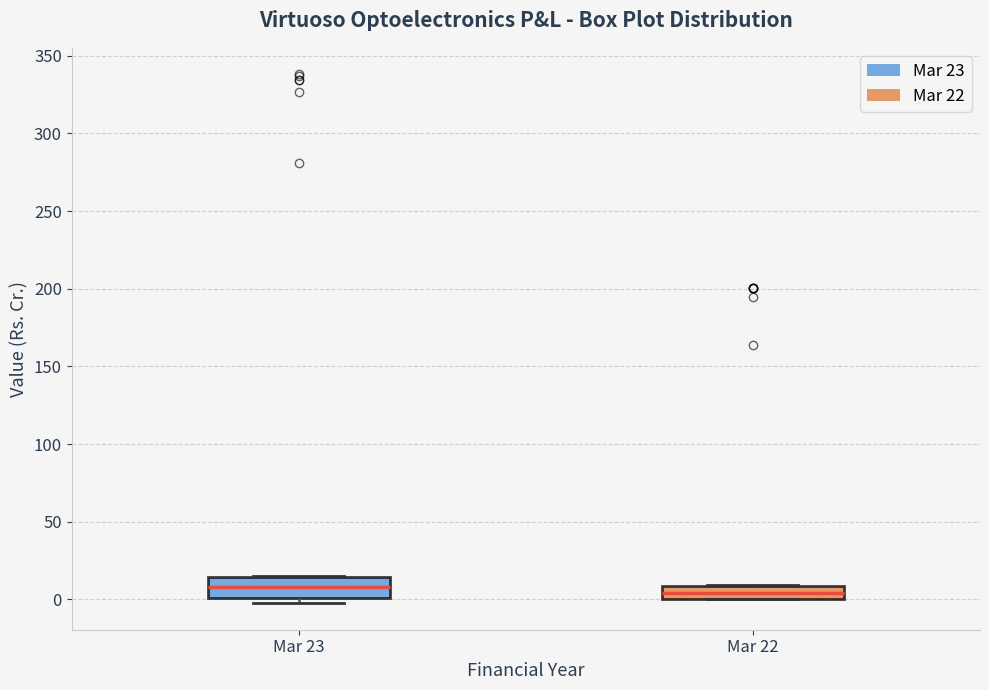

Where is the upper edge of the box for Mar 23 on the y-axis? The values are not printed on the chart, so give them approximately, as read against the axis.

15